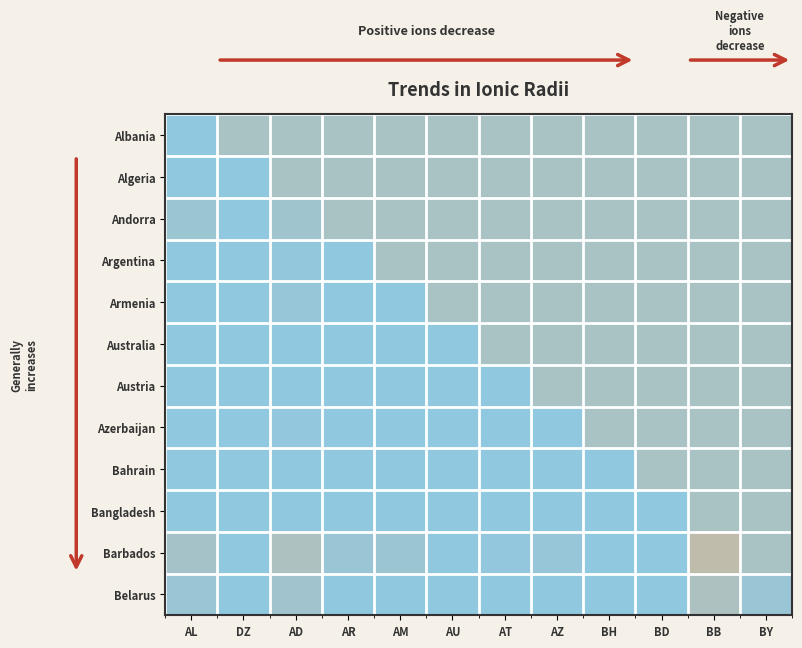

What is the total value across all series at BD?

1.9